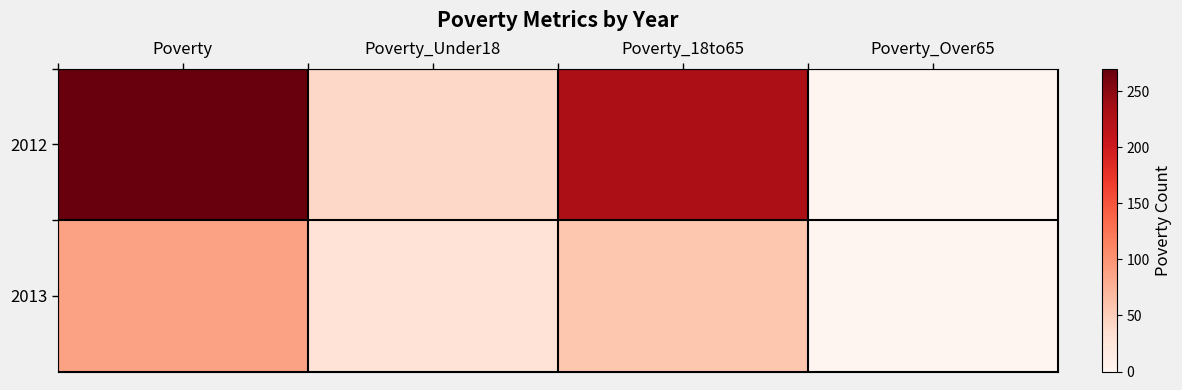

Reading left to right, extract all data points from this chart.

2012: Poverty=270	Poverty_Under18=41	Poverty_18to65=229	Poverty_Over65=1
2013: Poverty=88	Poverty_Under18=29	Poverty_18to65=58	Poverty_Over65=1